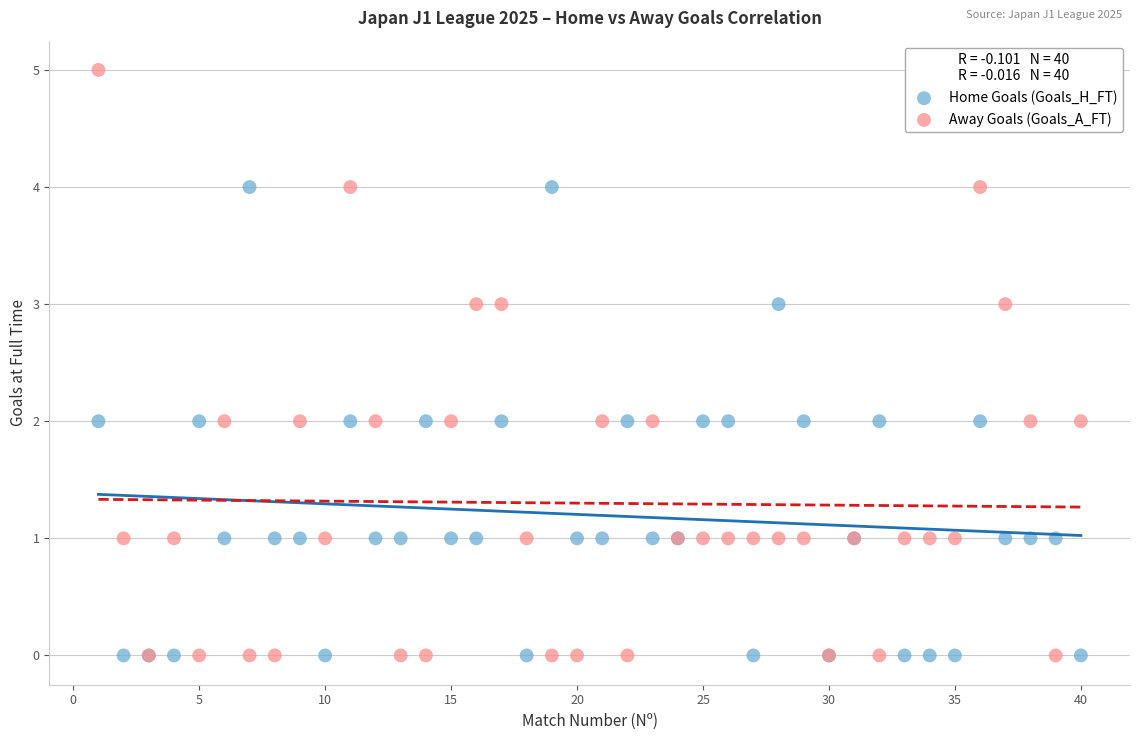

What are all the series names shown in the legend?

Home Goals (Goals_H_FT), Away Goals (Goals_A_FT)